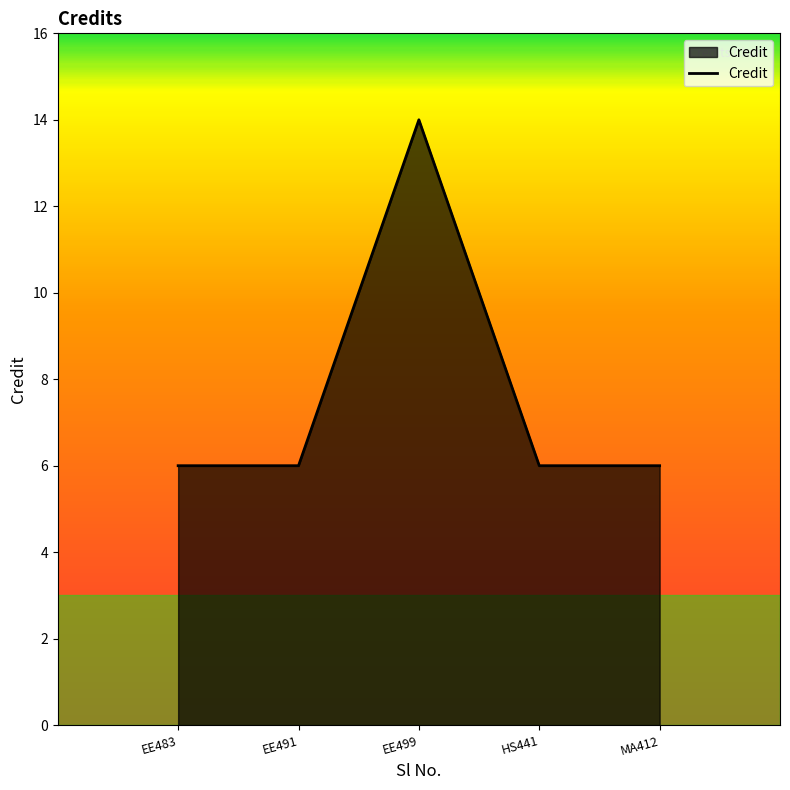

What is the difference between the maximum and second lowest values?

8